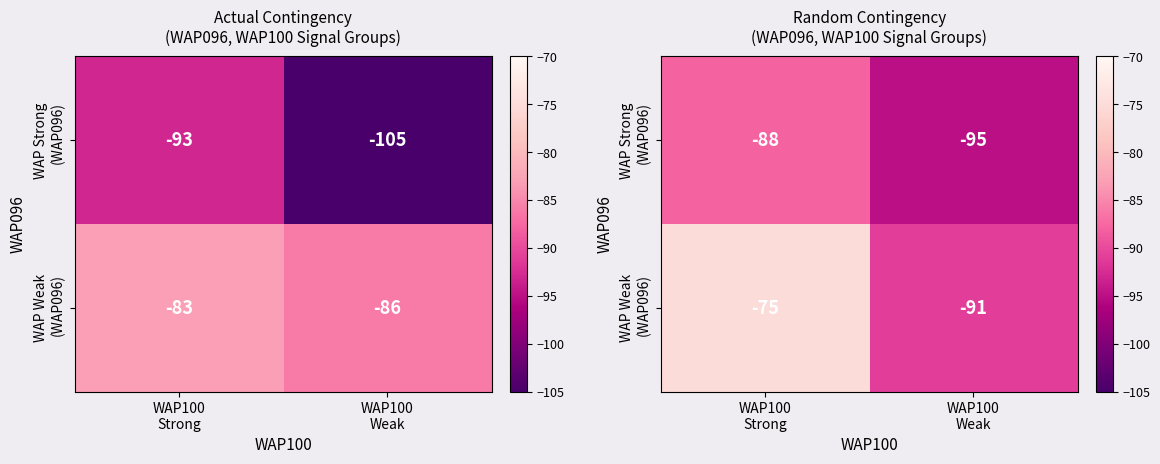

At which category does the chart reach its minimum across all series?

WAP100
Weak